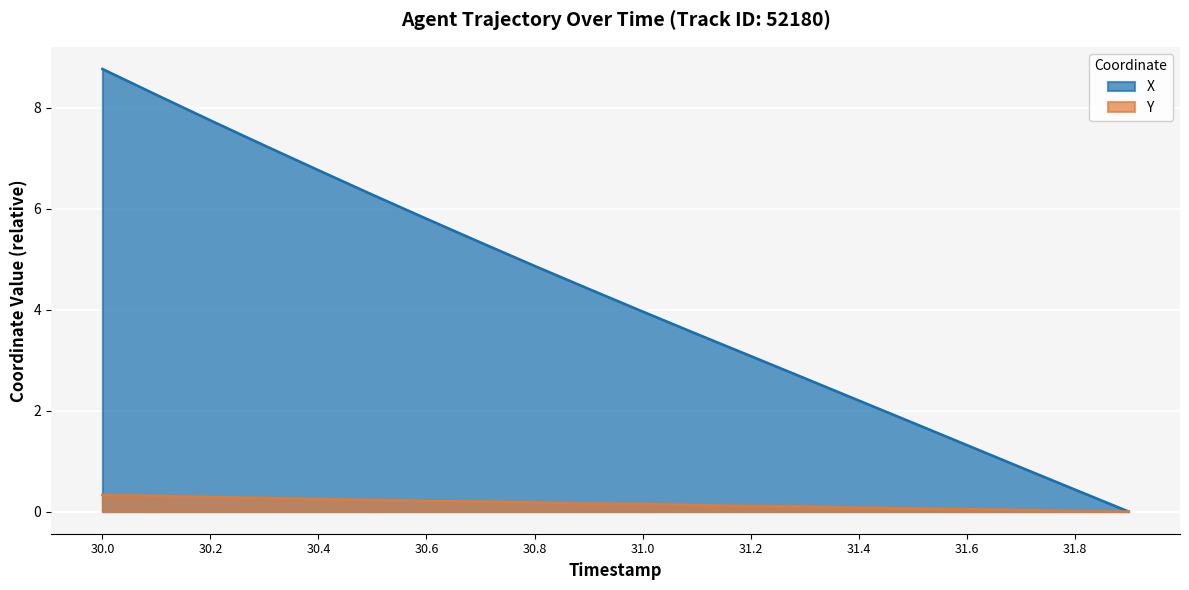

What value does the X series have at 30.0?

8.8